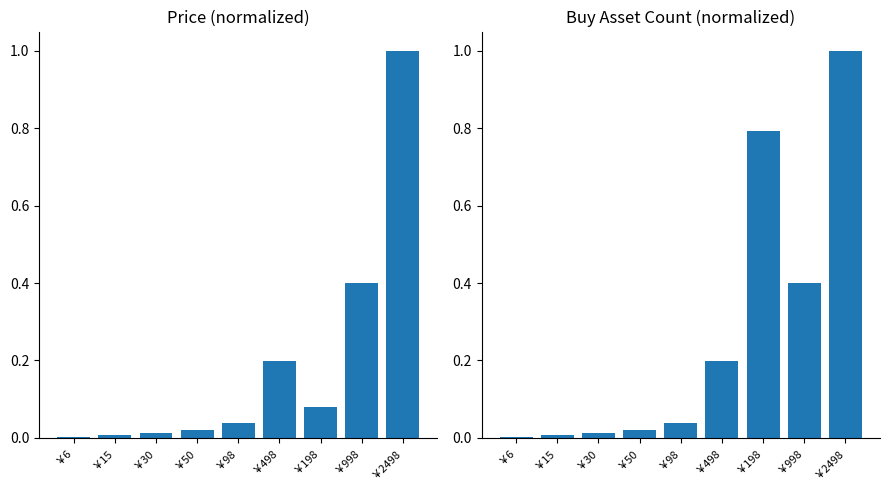

Between ￥30 and ￥98, which series saw the biggest shift?

price